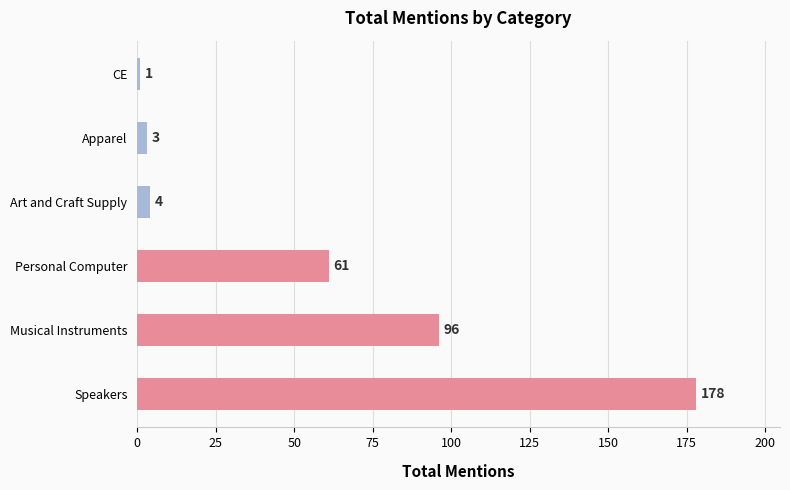

At which category does the chart reach its minimum across all series?

CE